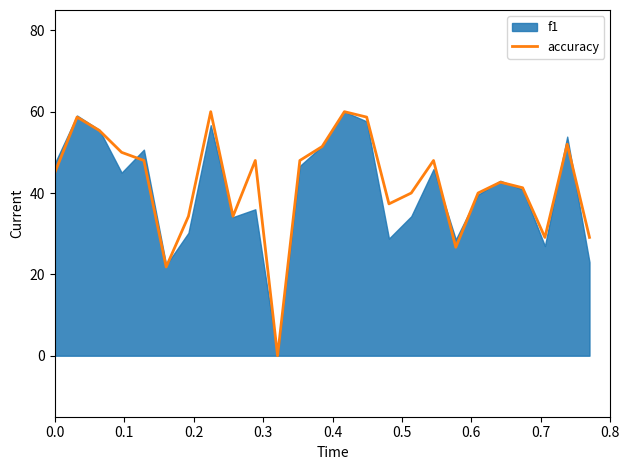

What is the highest value of the accuracy series?

60.0